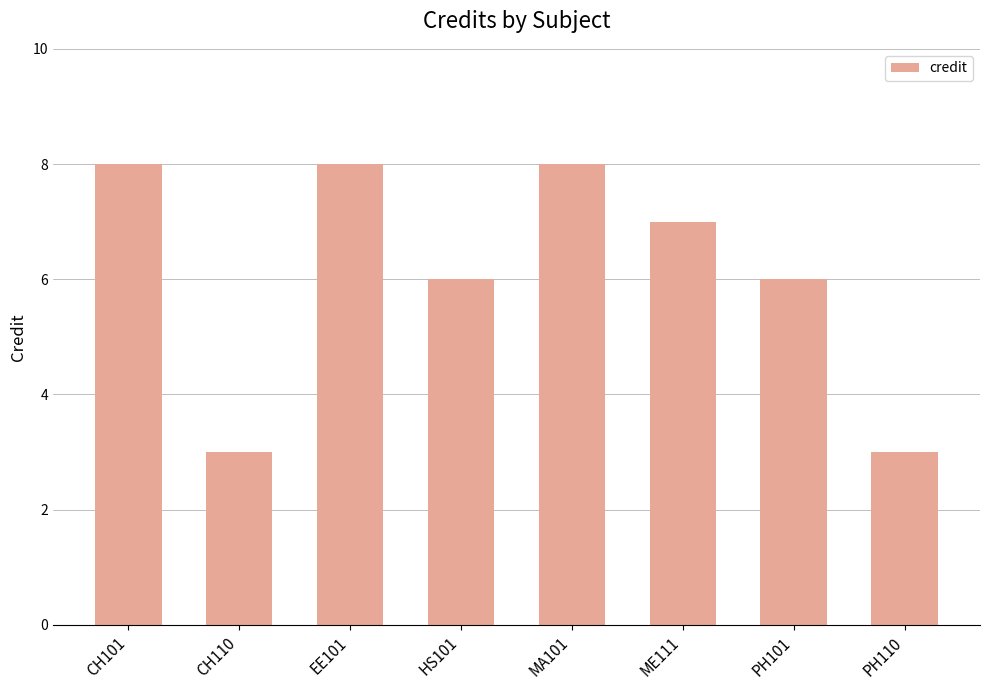

What is the difference between the second highest and second lowest values?

5